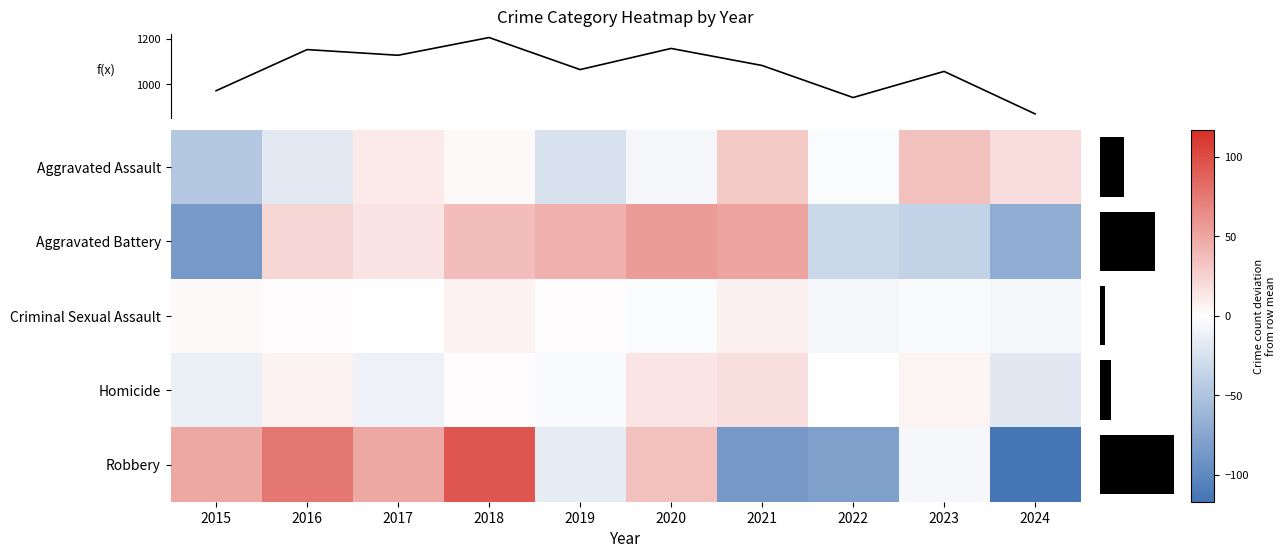

How many values in Homicide are below zero?

4